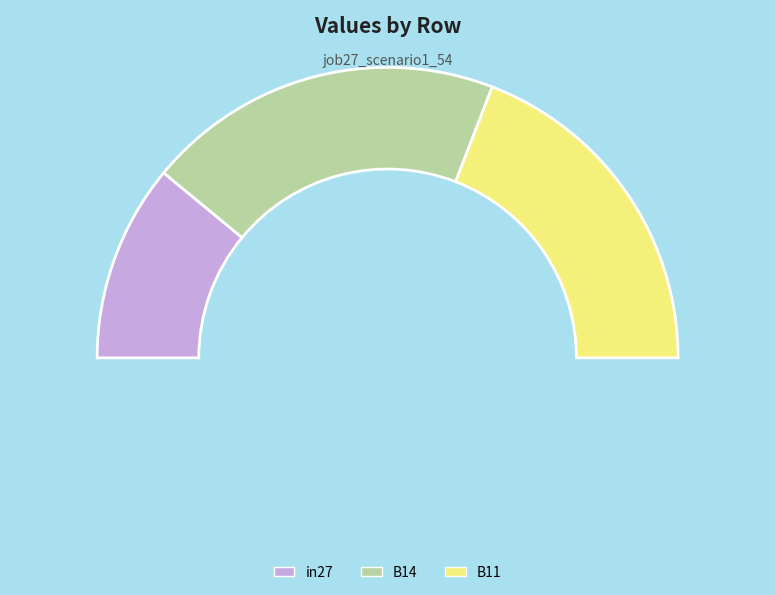

What is the smallest slice in the pie chart?

in27